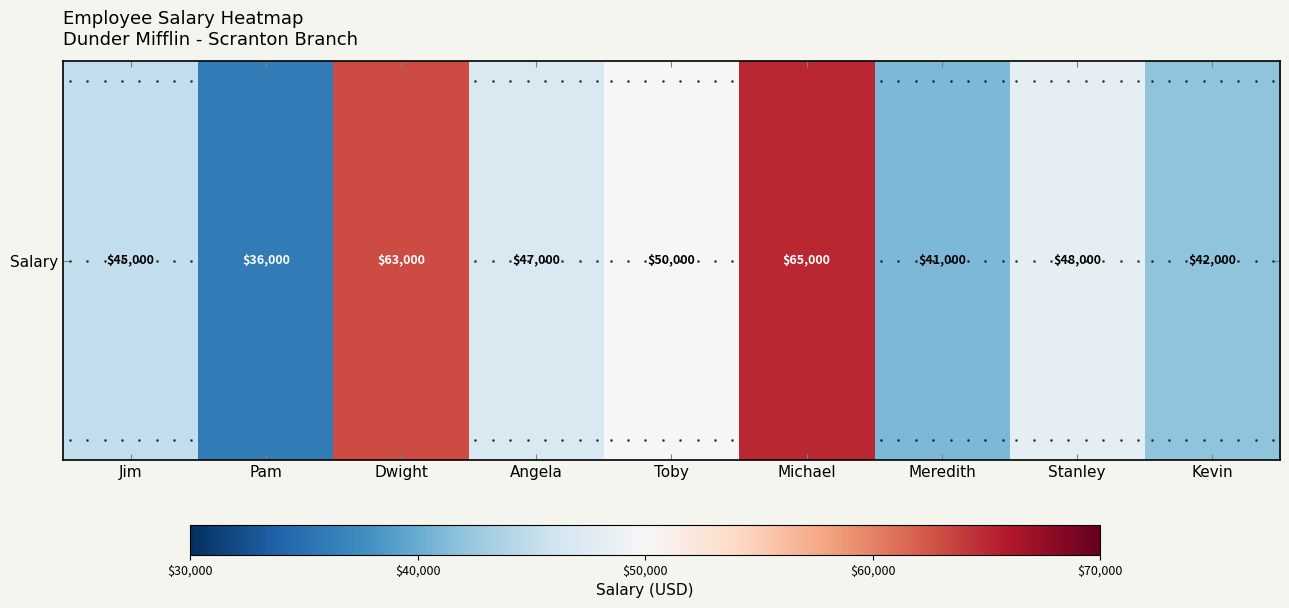

List the labels in order of value, largest first.

Michael, Dwight, Toby, Stanley, Angela, Jim, Kevin, Meredith, Pam